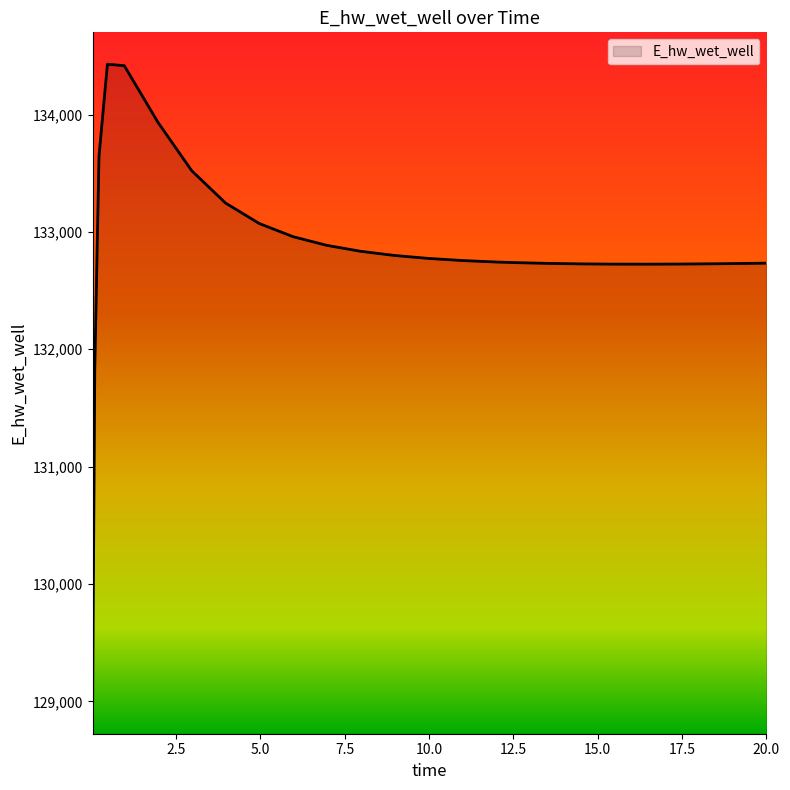

What is the greatest value displayed?

134428.5